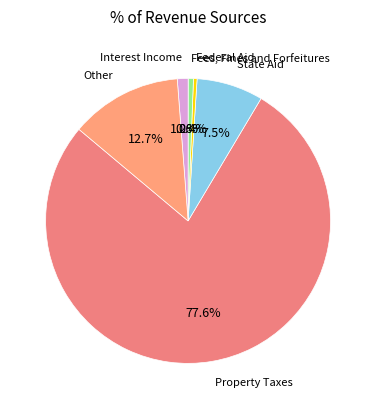

The Interest Income slice represents 12% of the pie. True or false?

False